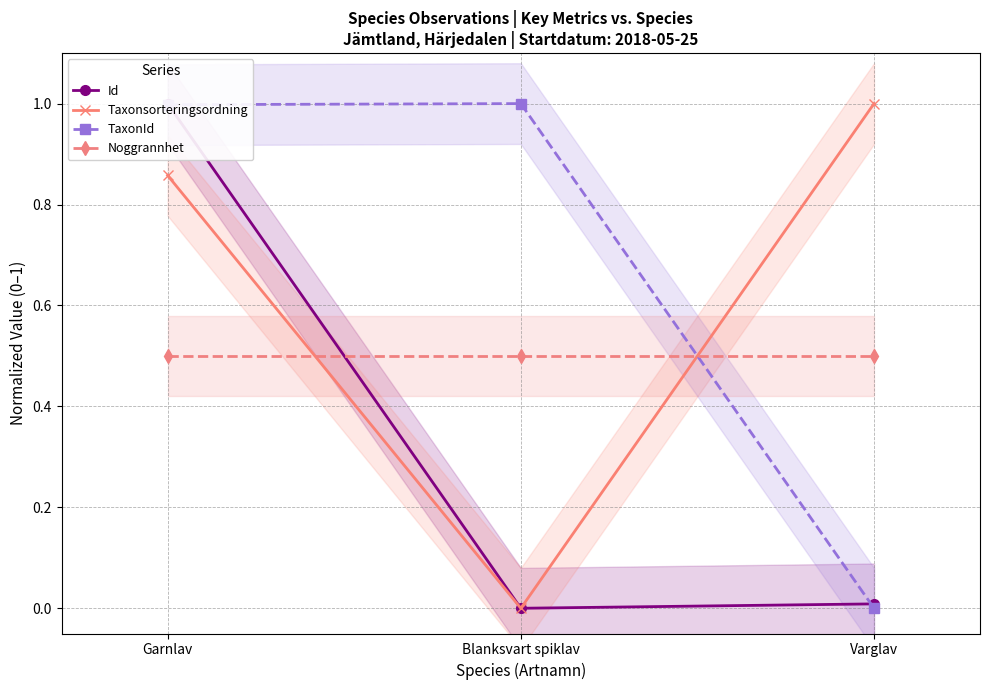

Which category has the lowest value across all series?

Blanksvart spiklav